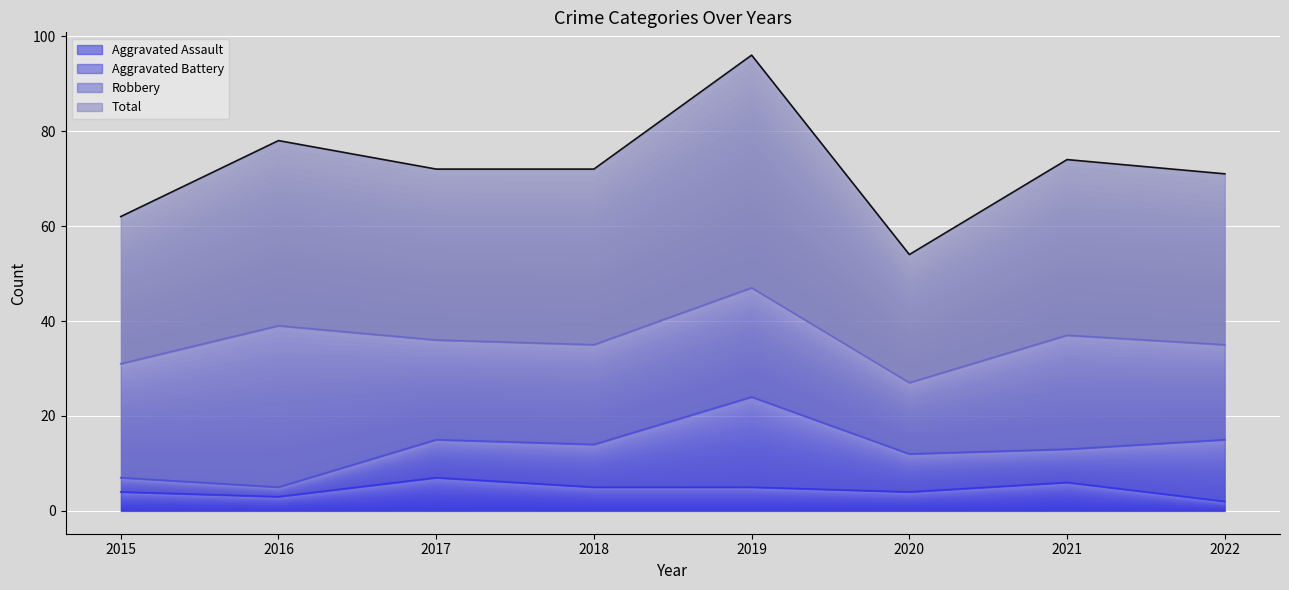

True or false: Total and Aggravated Assault intersect in this chart.

False